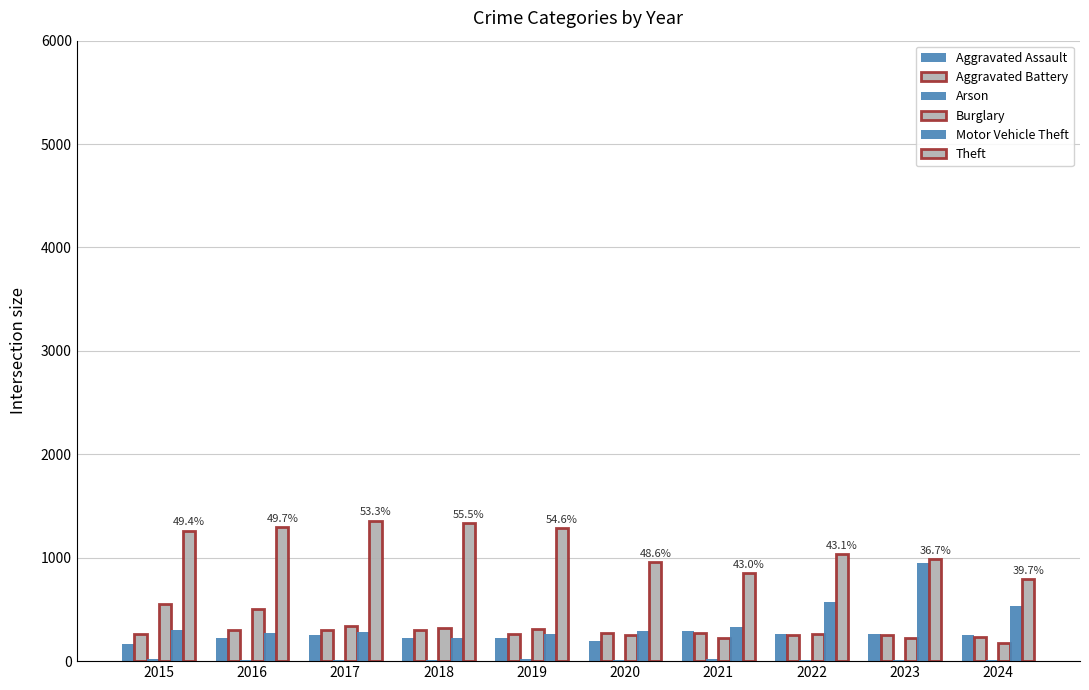

Is it true that Aggravated Assault equals 259 at 2023?

True